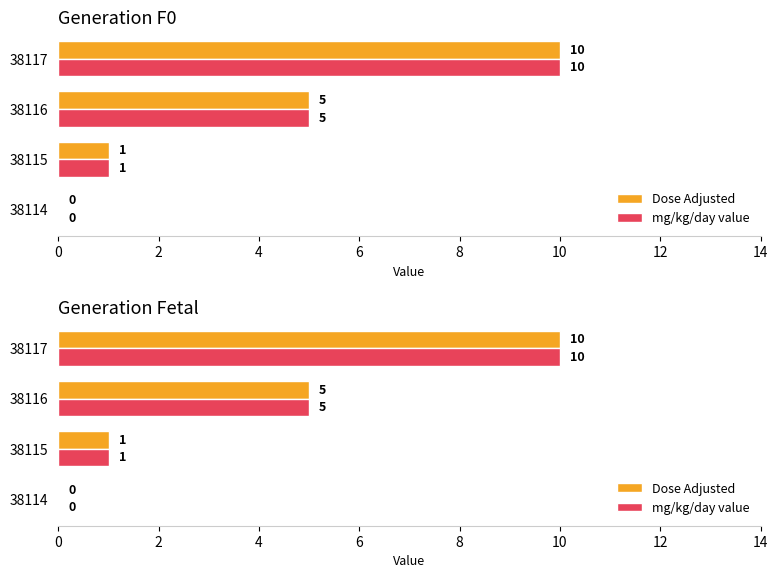

How many bars are there in each group?

2